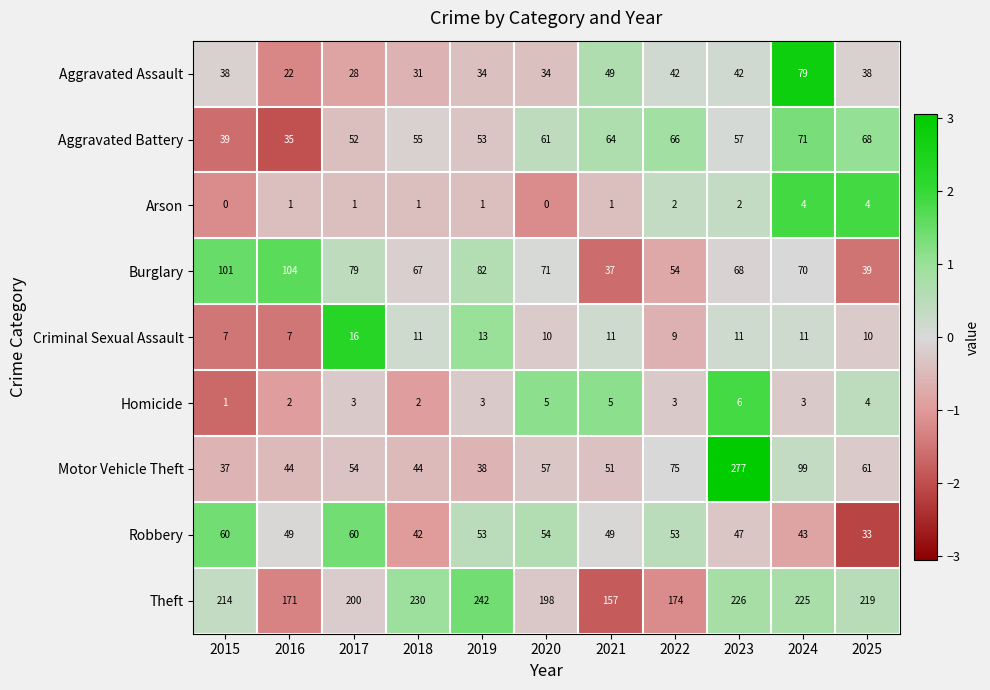

The Aggravated Assault series shows 79 at 2024. True or false?

True